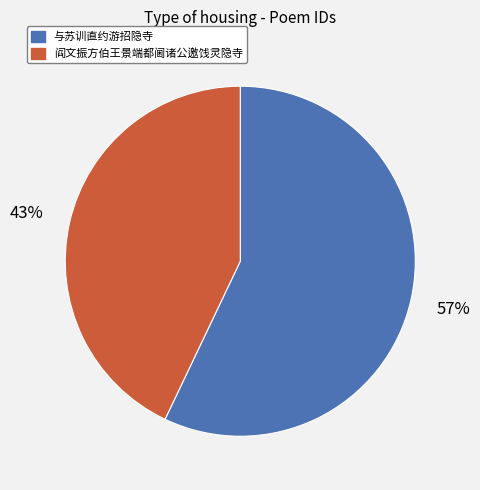

To the nearest percent, what is the average slice percentage?

50%